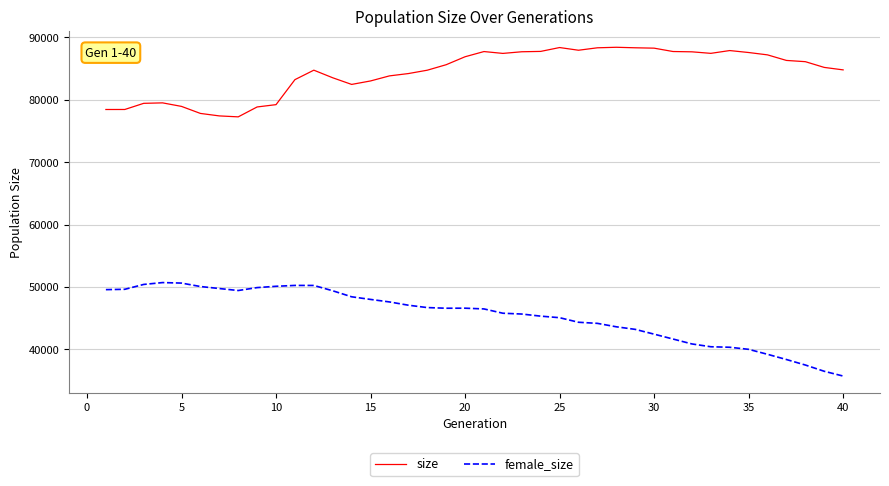

True or false: size and female_size cross at least once.

False